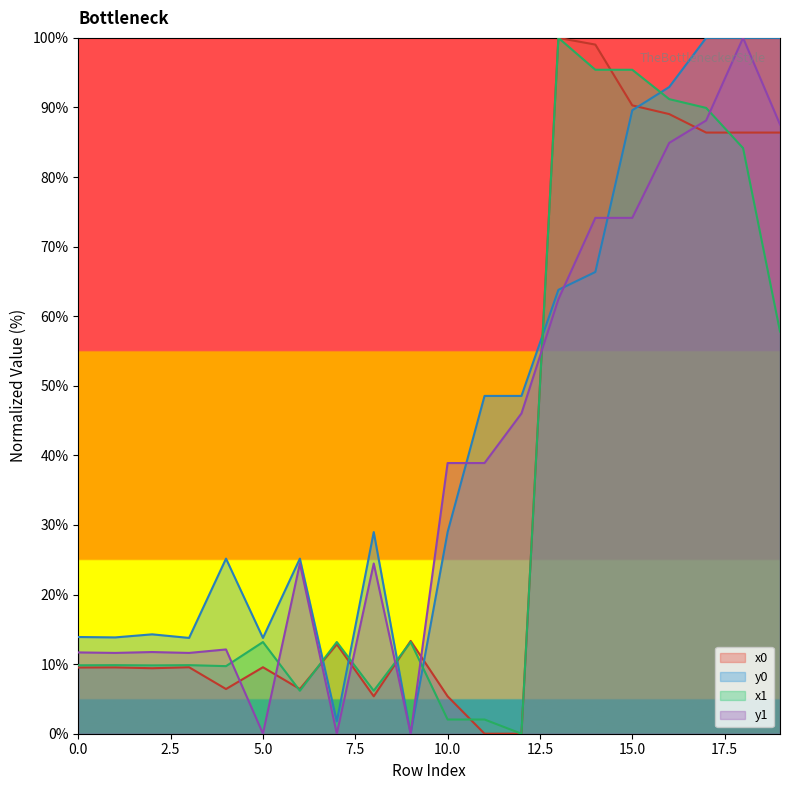

How many positive values does the y1 series have?

18